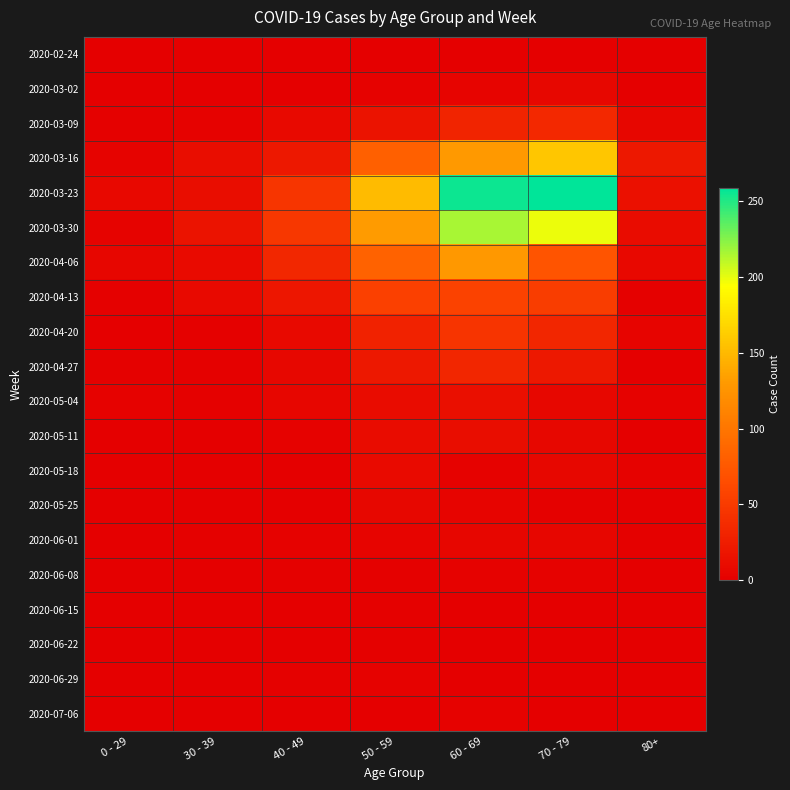

Which series changed the most between 30 - 39 and 60 - 69?

2020-03-23